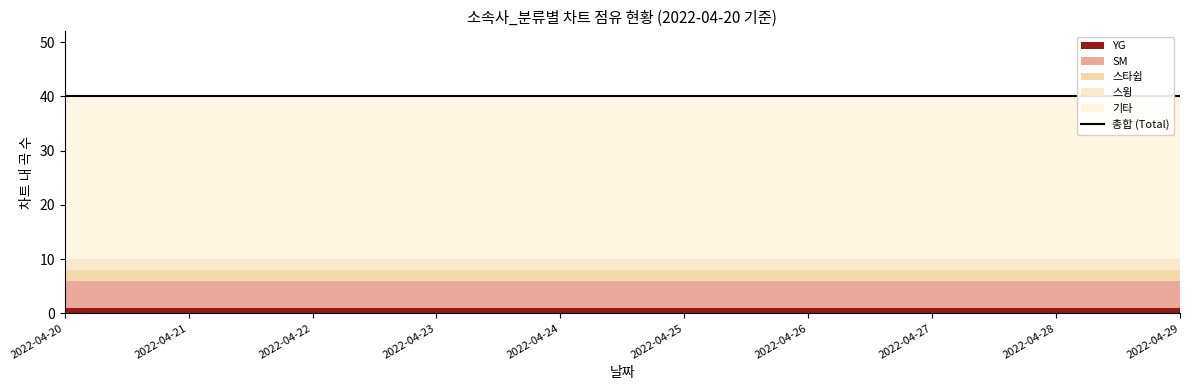

Does the chart display data point markers on the line(s)?

No